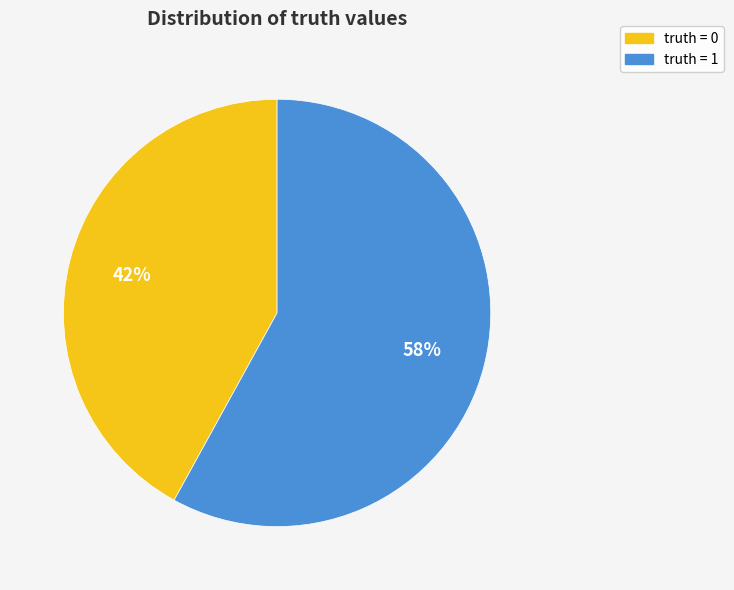

To the nearest percent, what is the difference between the largest and smallest slice percentages?

16%